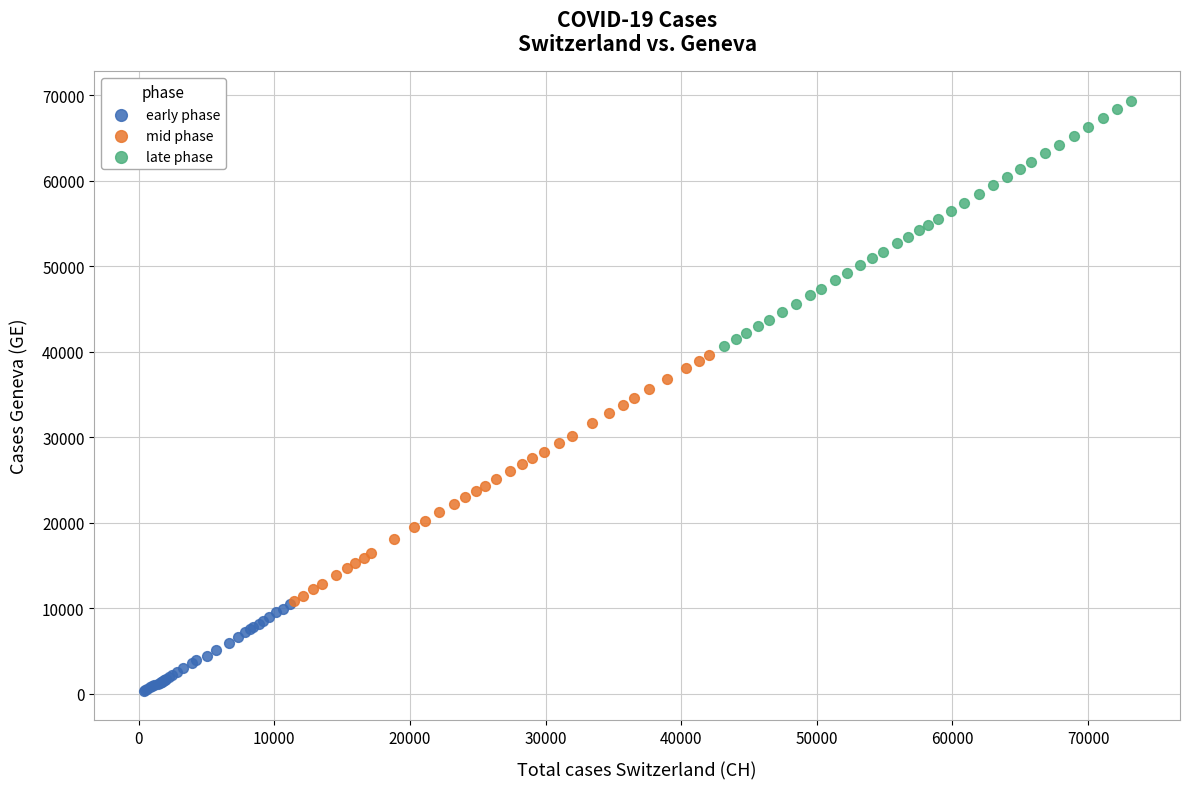

What are all the series names shown in the legend?

early phase, mid phase, late phase